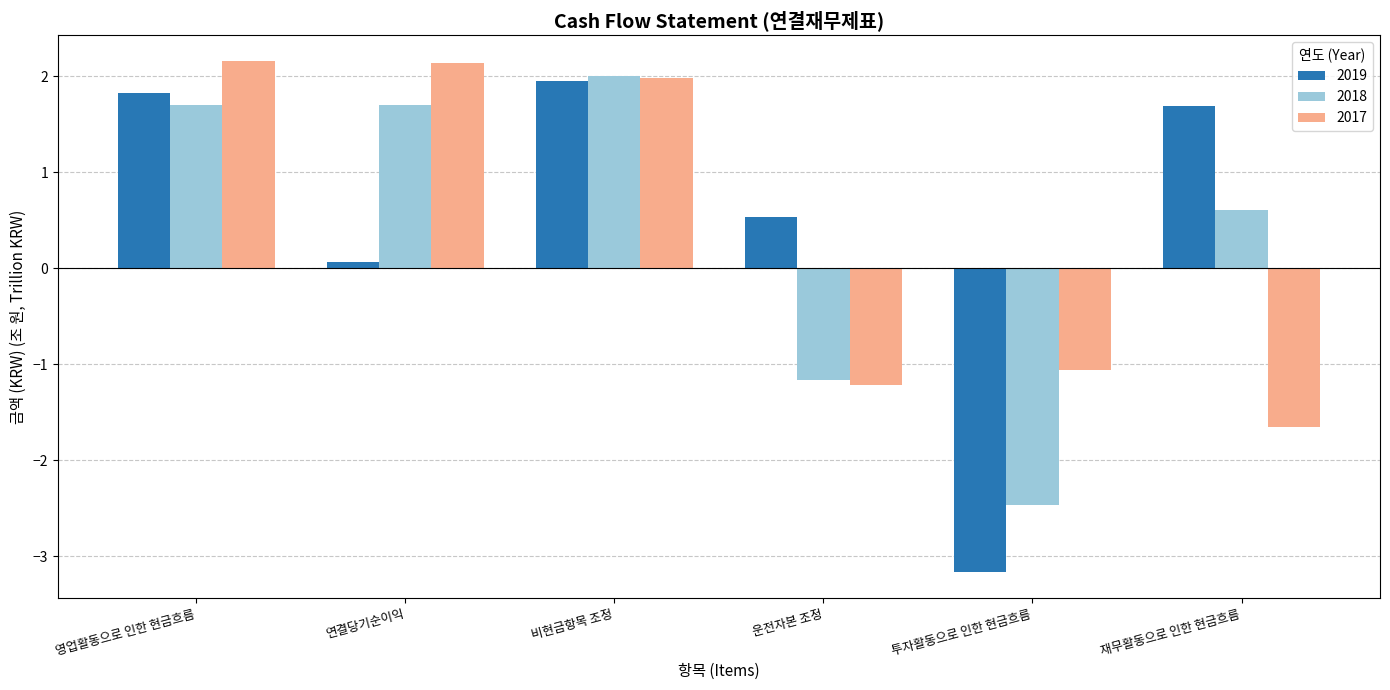

The 2018 series shows -0.3 at 운전자본 조정. True or false?

False